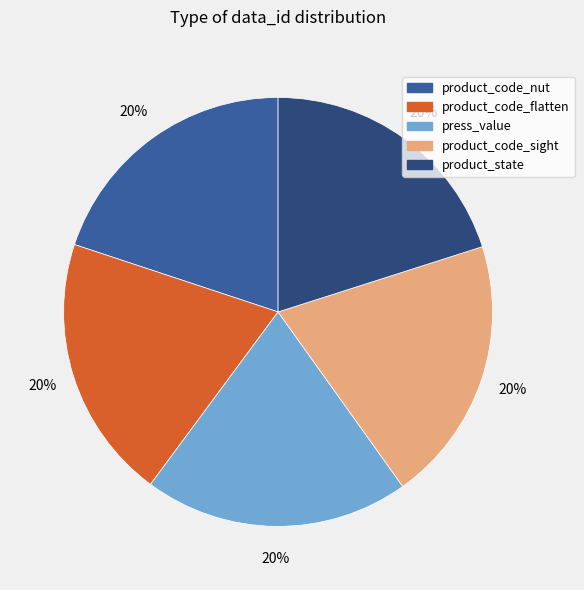

What is the ratio of the value at product_code_sight to the value at product_code_flatten?

1.0